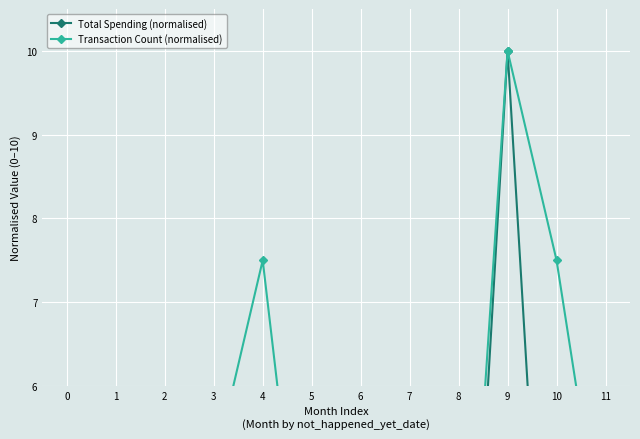

In Total Spending (normalised), how many points are higher than both neighbors (excluding endpoints)?

3